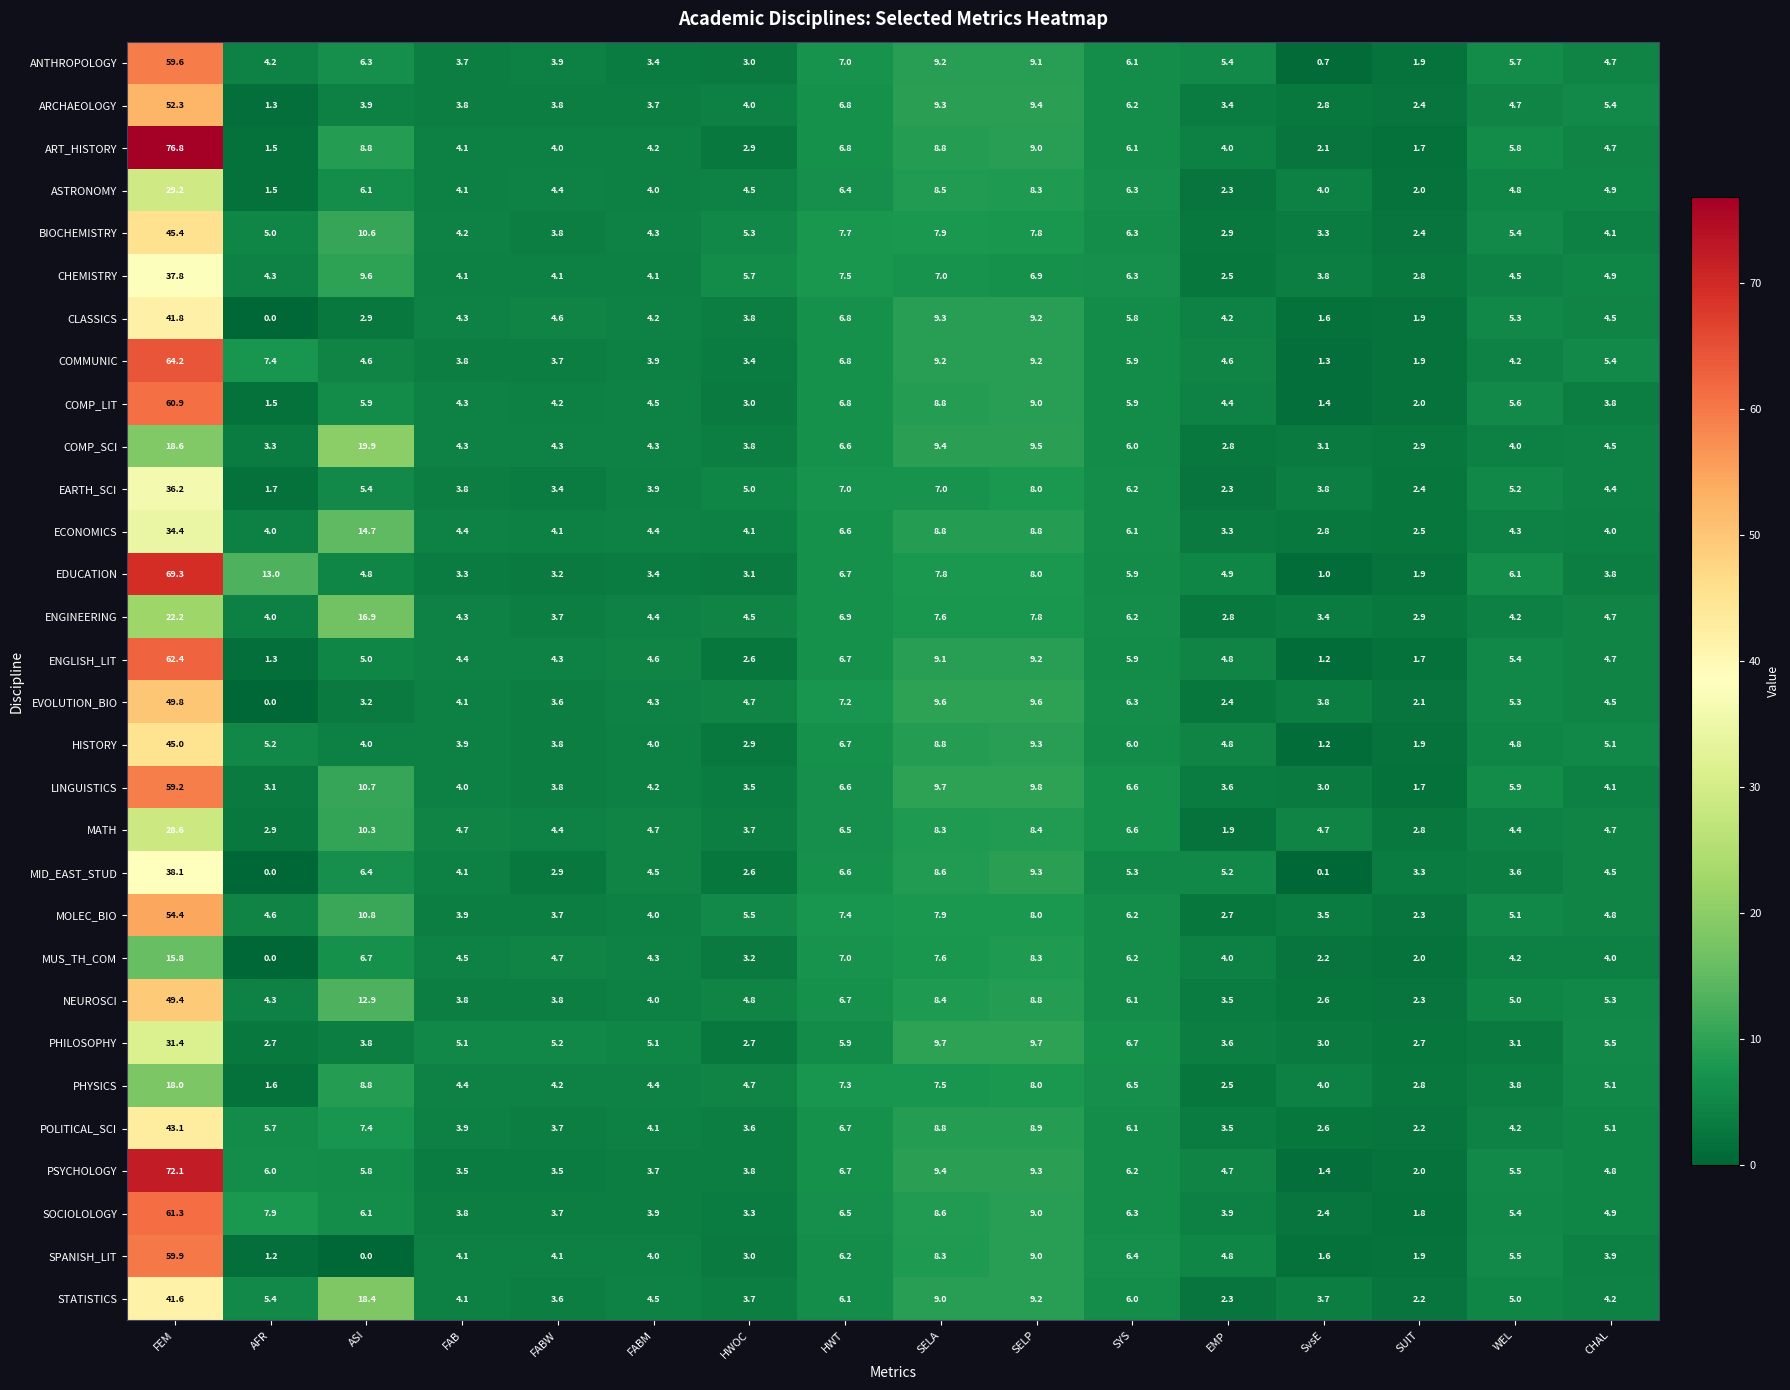

Count the number of data series in this chart.

30